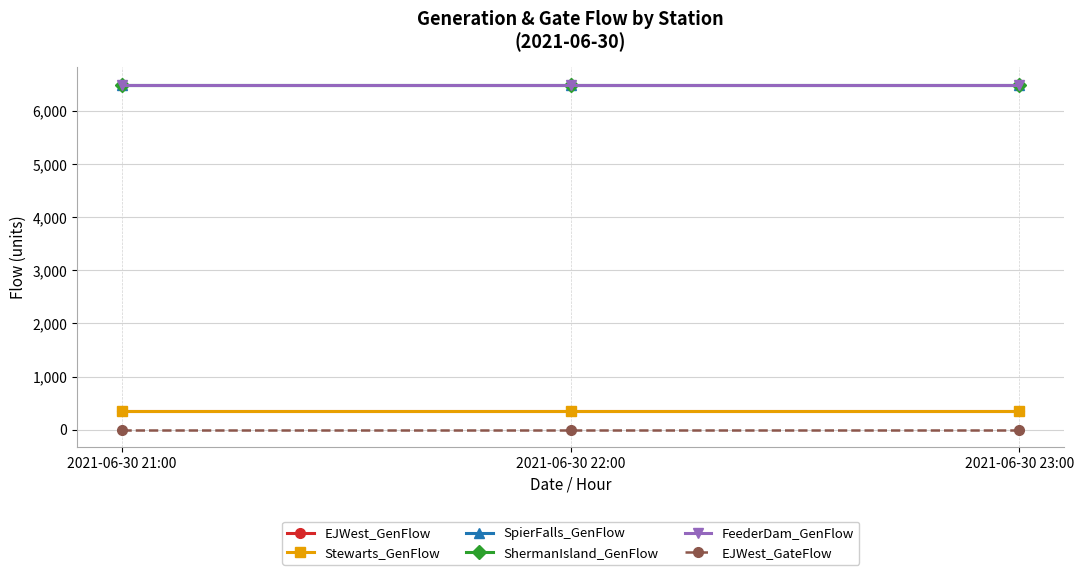

How many lines are shown in the chart?

6